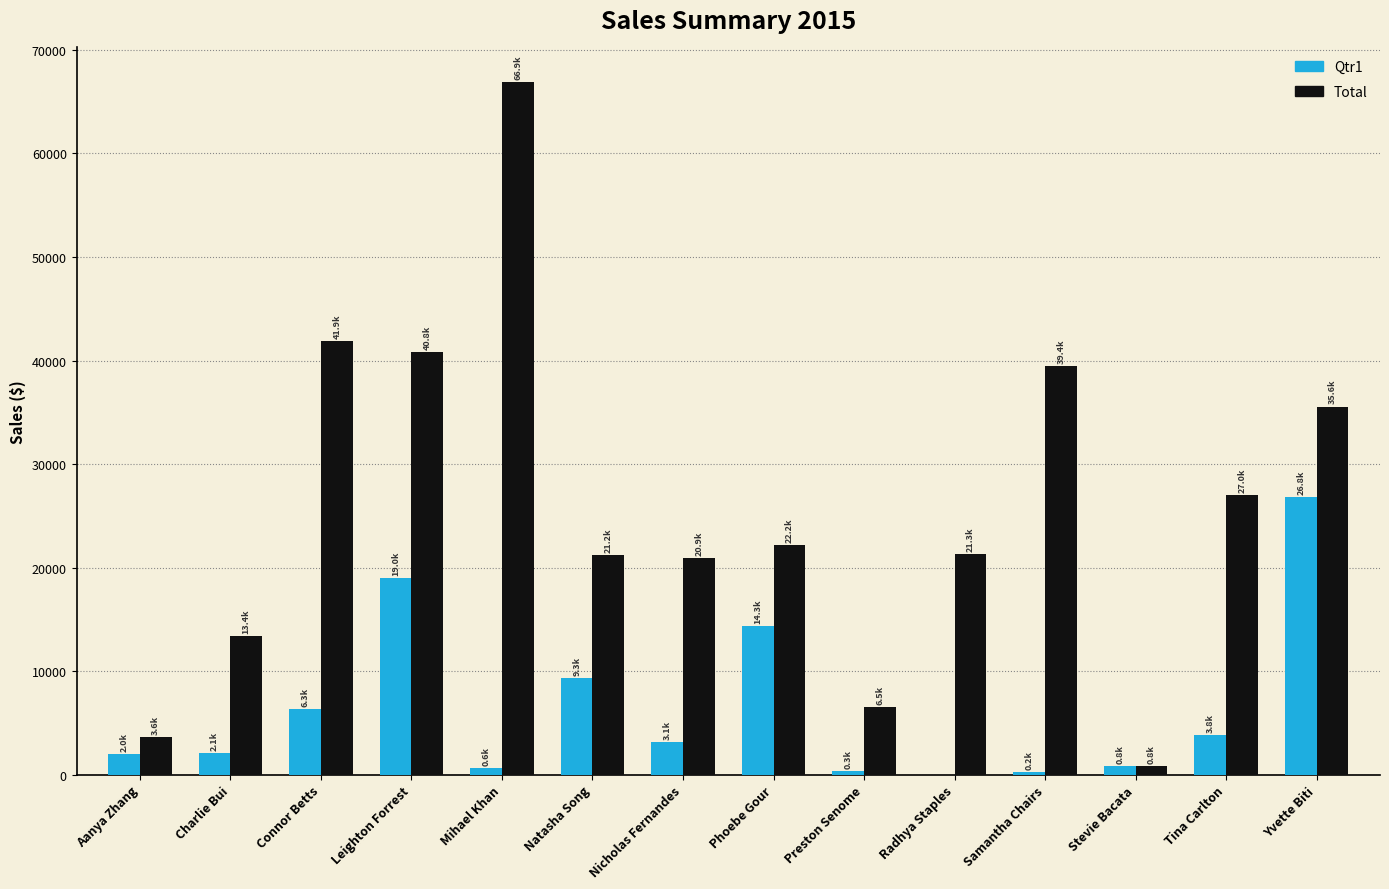

Which series has the largest total across all categories?

Total